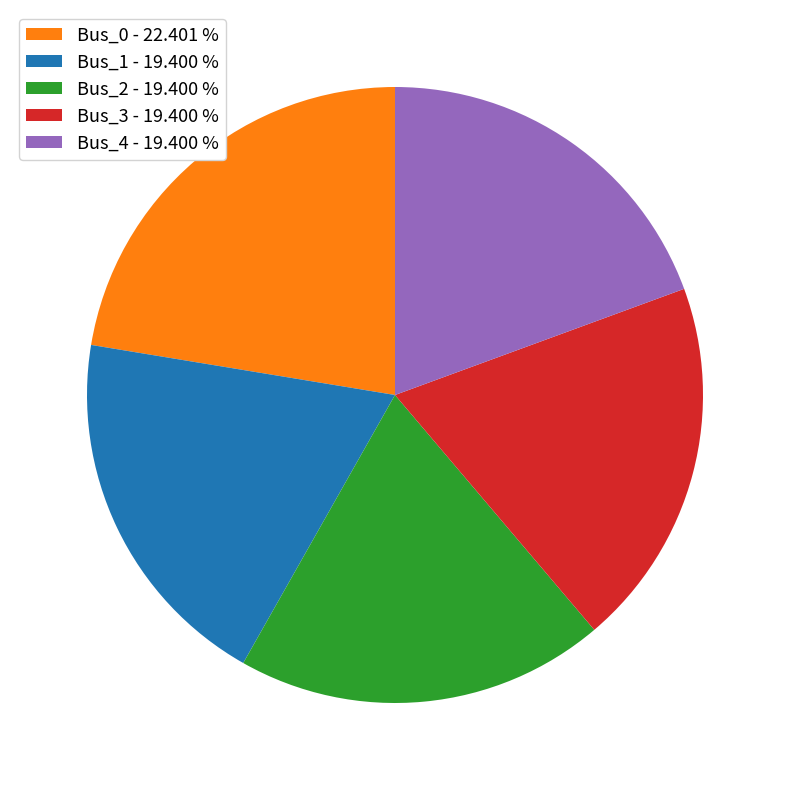

Is Bus_3 - 19.400 % the majority of the pie?

No